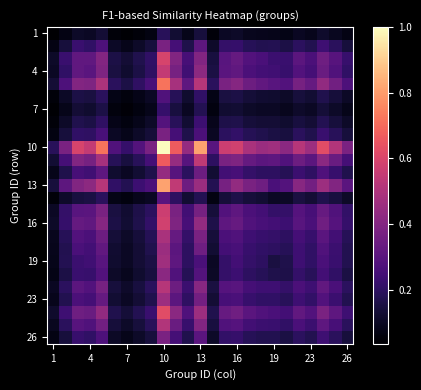

At which category does the chart reach its minimum across all series?

1